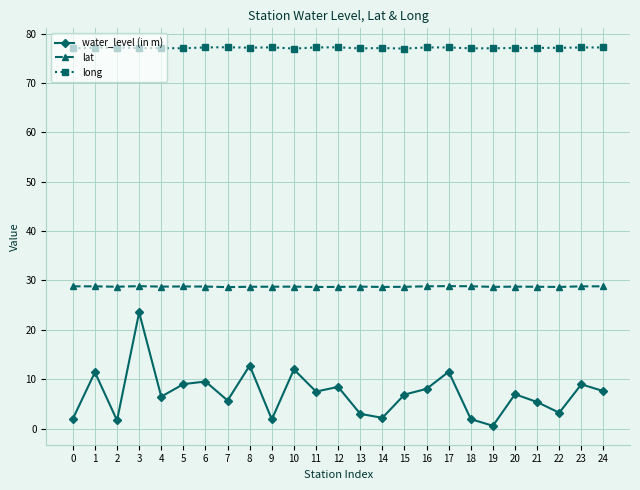

Is this an area chart (filled region under the line)?

No